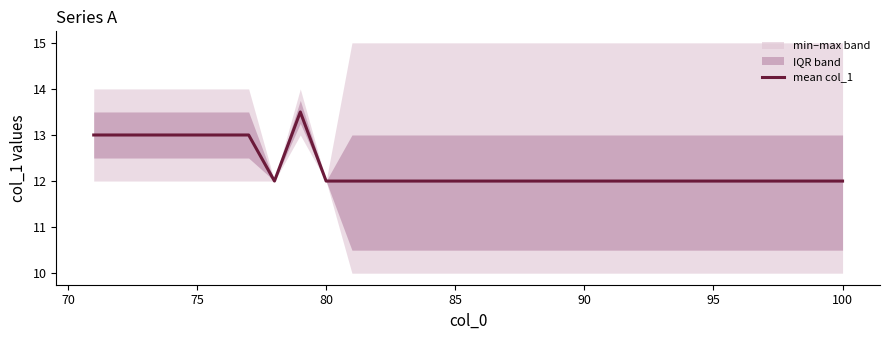

The value of mean col_1 at 90 is 3.8. True or false?

False